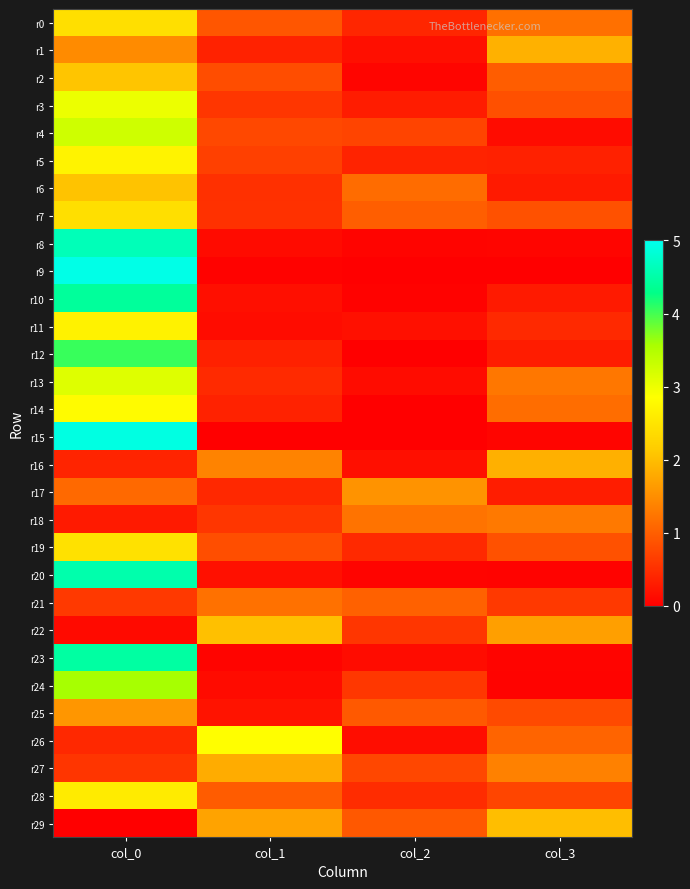

What is the spread (max minus min) of values at col_0?

5.0